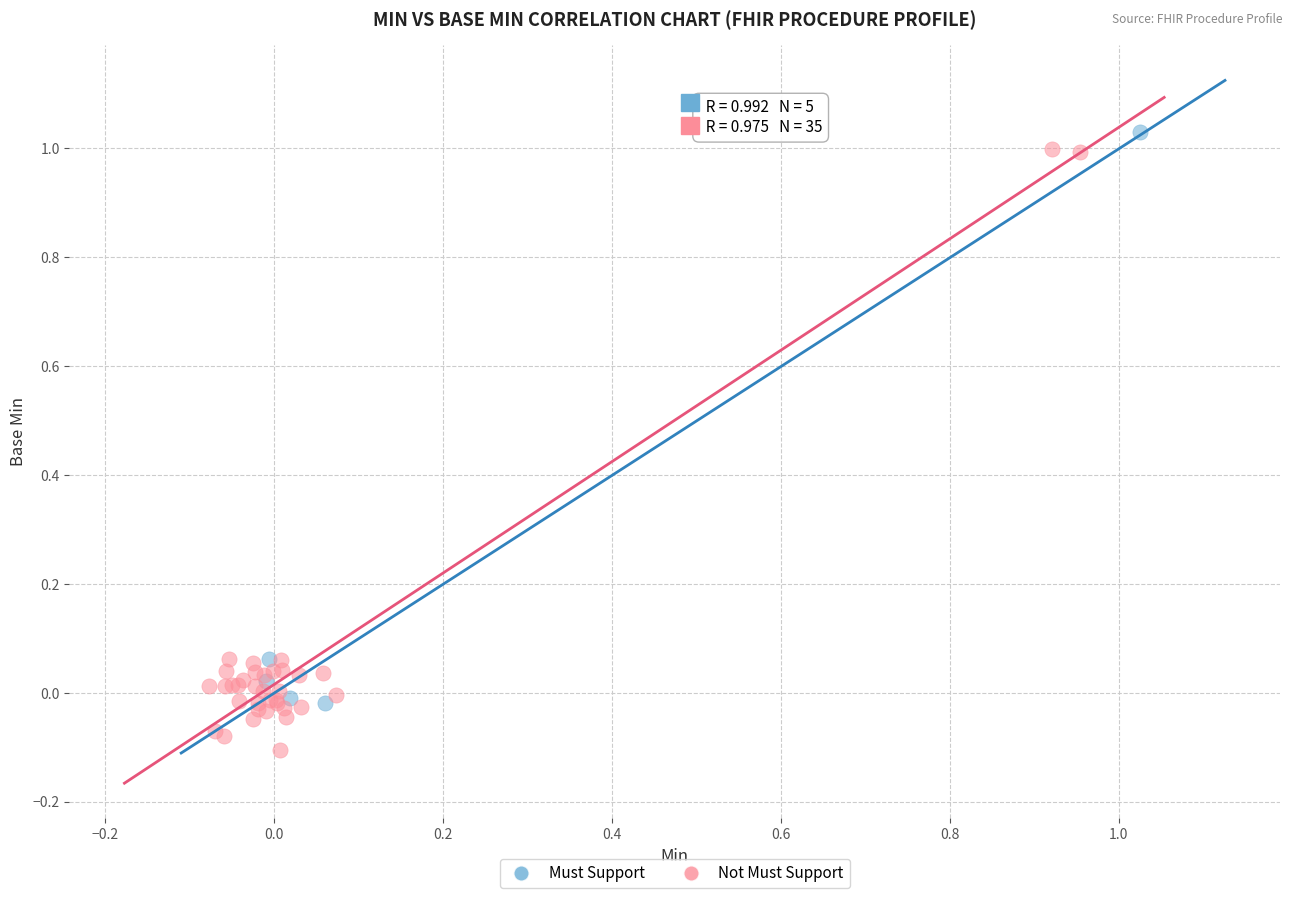

Which series reaches the minimum Y coordinate?

Not Must Support